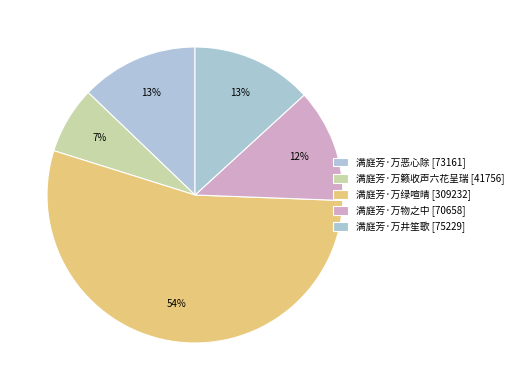

Is it true that 满庭芳·万籁收声六花呈瑞 is 7% of the pie?

True